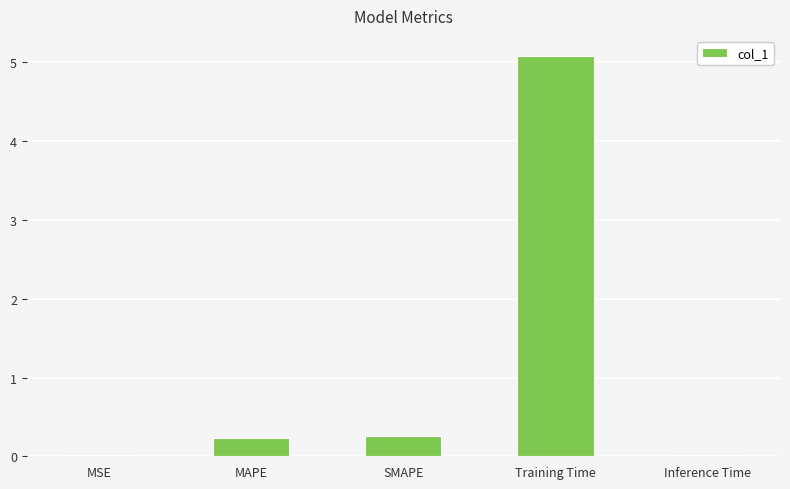

What is the maximum value shown in the chart?

5.1